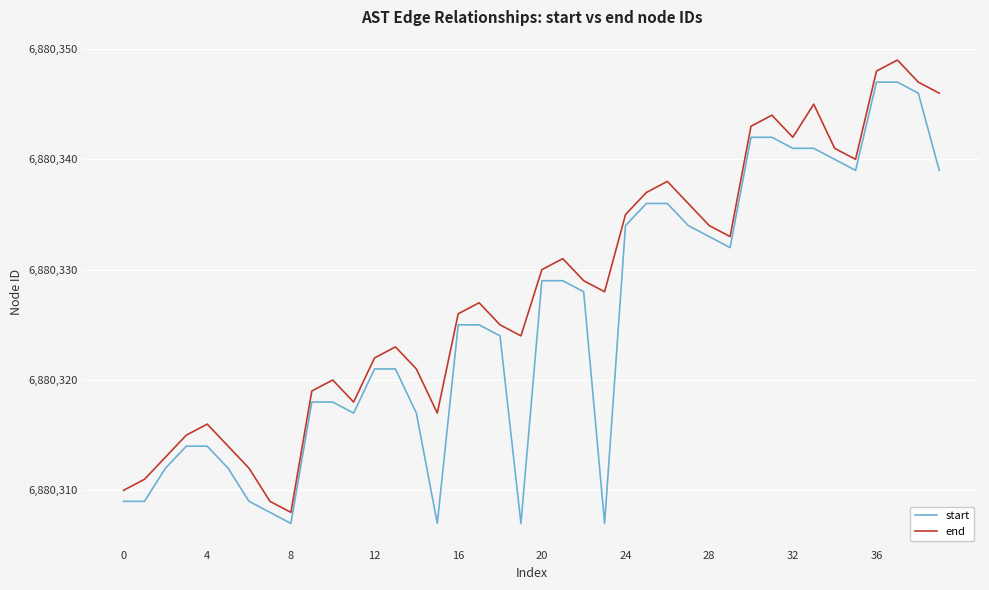

What is the smallest value displayed?

6880307